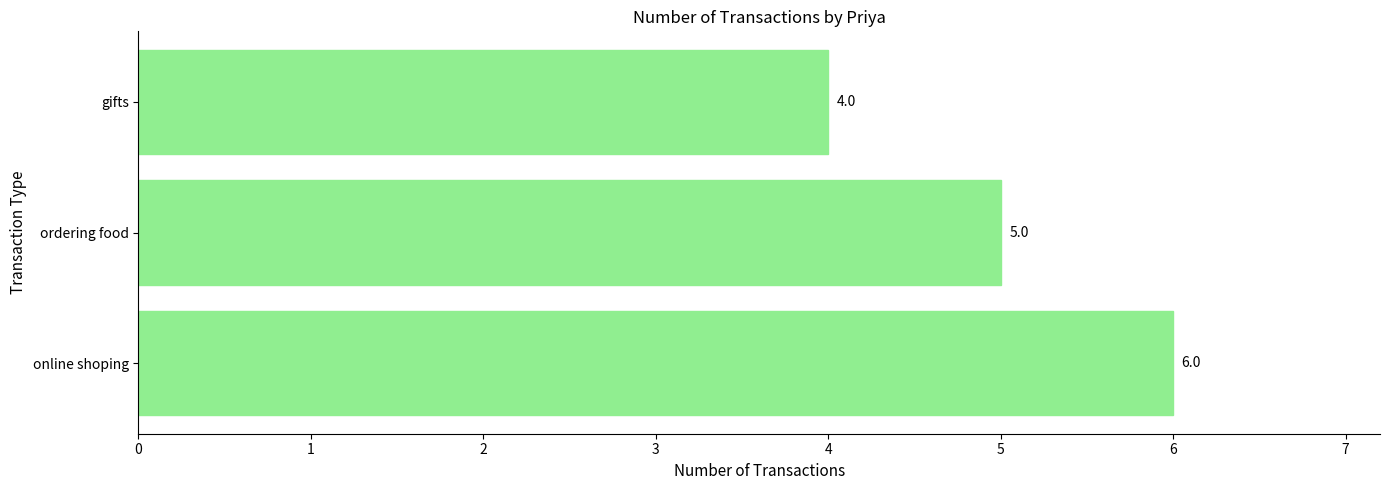

List the labels in order of value, smallest first.

gifts, ordering food, online shoping